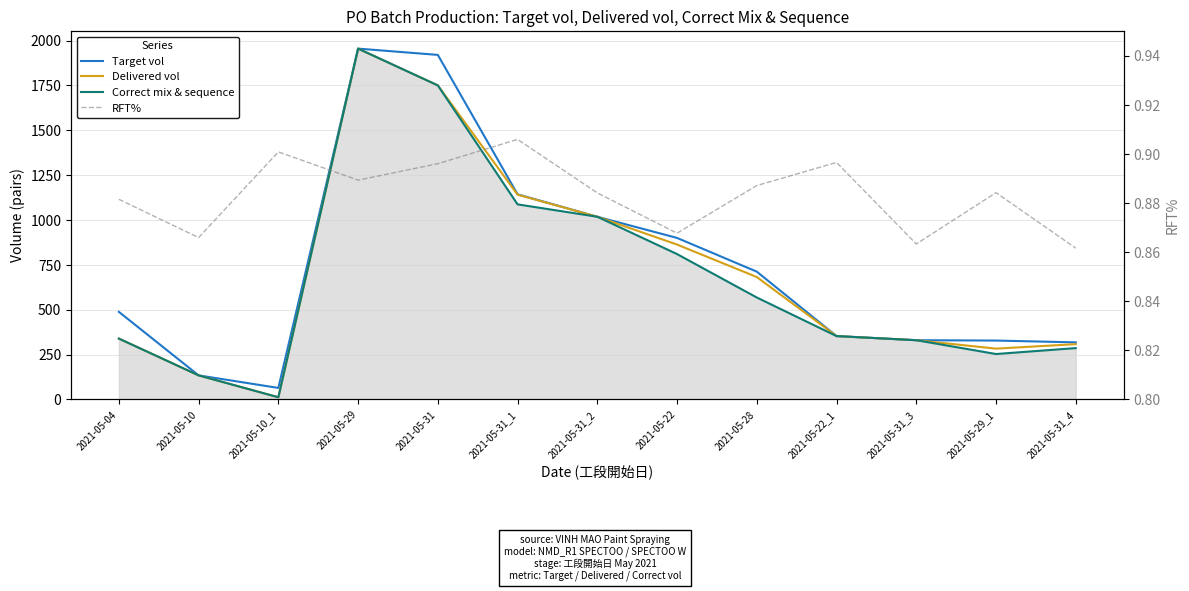

What is the difference between the Correct mix & sequence values at 2021-05-22_1 and 2021-05-31?

1397.0